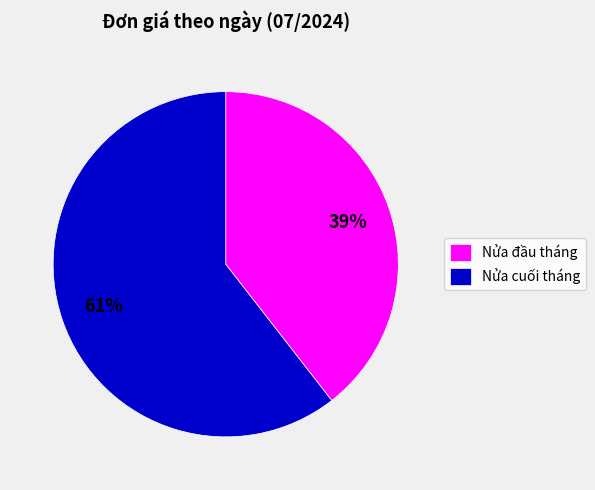

Does any single category account for the majority?

Yes